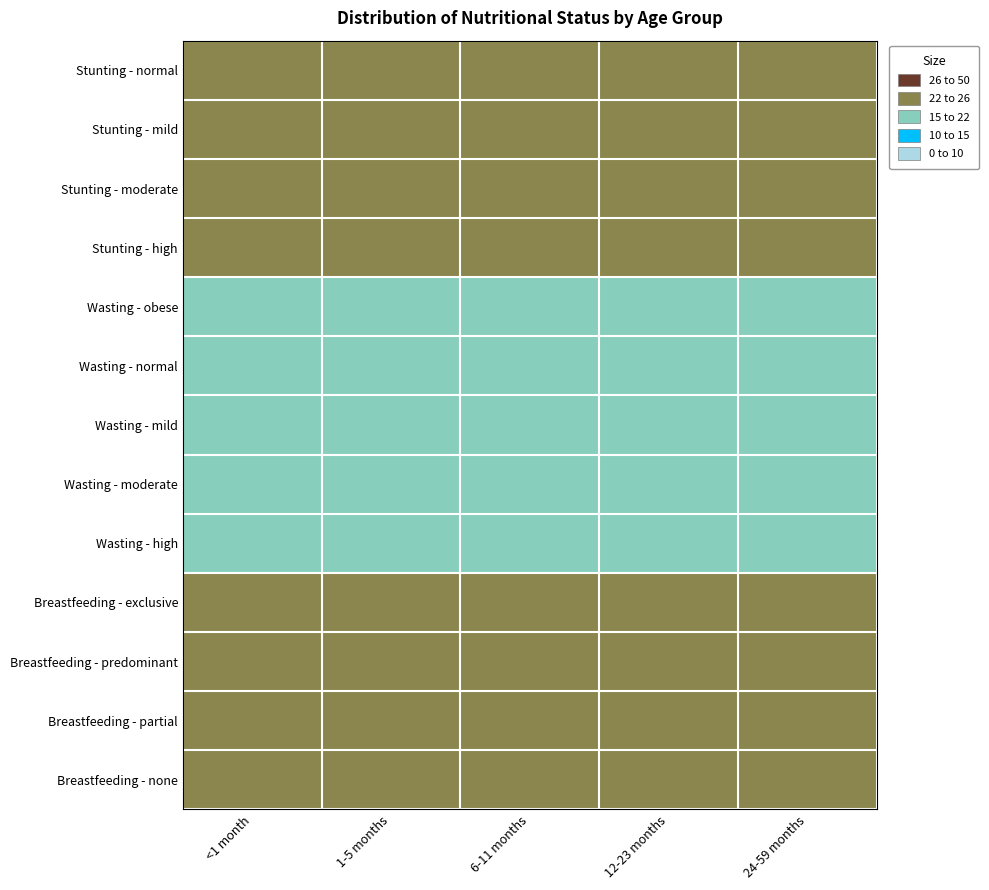

Reading right to left, what are all the values shown in this chart?

Stunting - normal: 24-59 months=25	12-23 months=25	6-11 months=25	1-5 months=25	<1 month=25
Stunting - mild: 24-59 months=25	12-23 months=25	6-11 months=25	1-5 months=25	<1 month=25
Stunting - moderate: 24-59 months=25	12-23 months=25	6-11 months=25	1-5 months=25	<1 month=25
Stunting - high: 24-59 months=25	12-23 months=25	6-11 months=25	1-5 months=25	<1 month=25
Wasting - obese: 24-59 months=20	12-23 months=20	6-11 months=20	1-5 months=20	<1 month=20
Wasting - normal: 24-59 months=20	12-23 months=20	6-11 months=20	1-5 months=20	<1 month=20
Wasting - mild: 24-59 months=20	12-23 months=20	6-11 months=20	1-5 months=20	<1 month=20
Wasting - moderate: 24-59 months=20	12-23 months=20	6-11 months=20	1-5 months=20	<1 month=20
Wasting - high: 24-59 months=20	12-23 months=20	6-11 months=20	1-5 months=20	<1 month=20
Breastfeeding - exclusive: 24-59 months=25	12-23 months=25	6-11 months=25	1-5 months=25	<1 month=25
Breastfeeding - predominant: 24-59 months=25	12-23 months=25	6-11 months=25	1-5 months=25	<1 month=25
Breastfeeding - partial: 24-59 months=25	12-23 months=25	6-11 months=25	1-5 months=25	<1 month=25
Breastfeeding - none: 24-59 months=25	12-23 months=25	6-11 months=25	1-5 months=25	<1 month=25